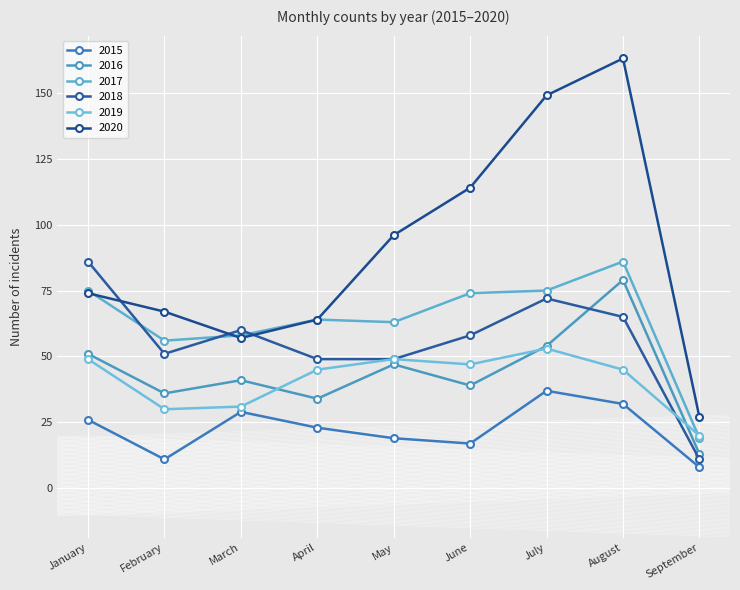

What is the difference between the maximum and minimum values in the 2015 series?

29